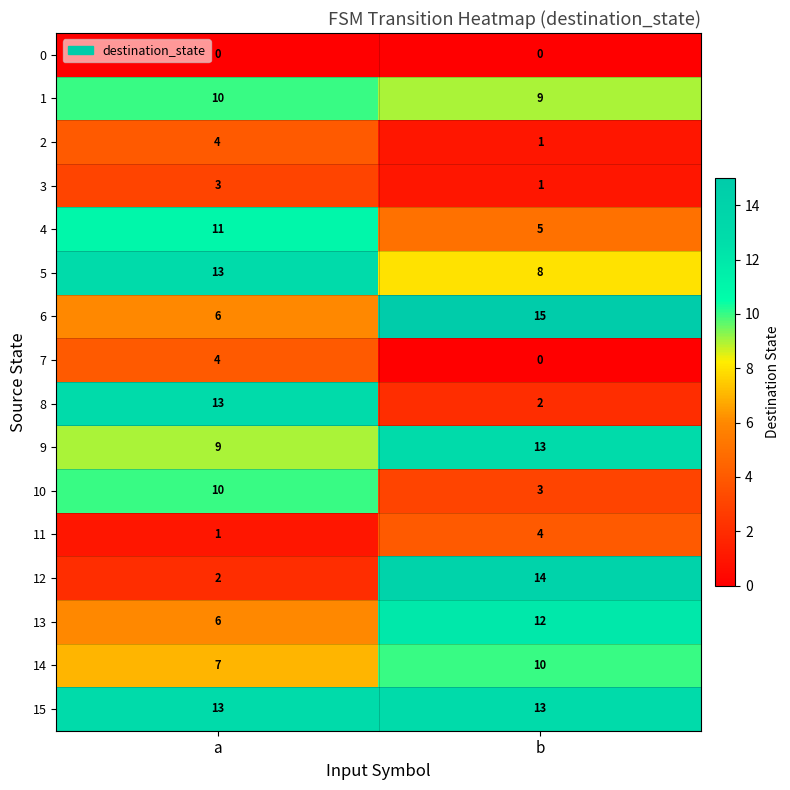

Is it true that 5 equals 11 at b?

False